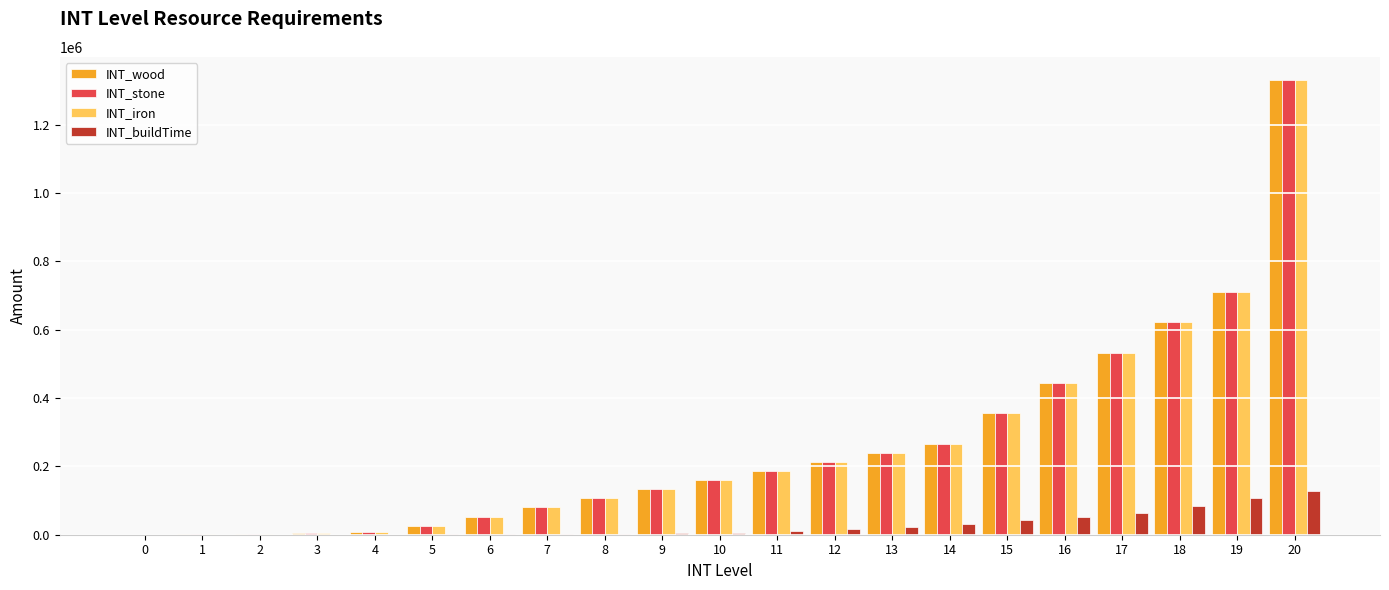

The INT_buildTime series shows 133 at 2. True or false?

True